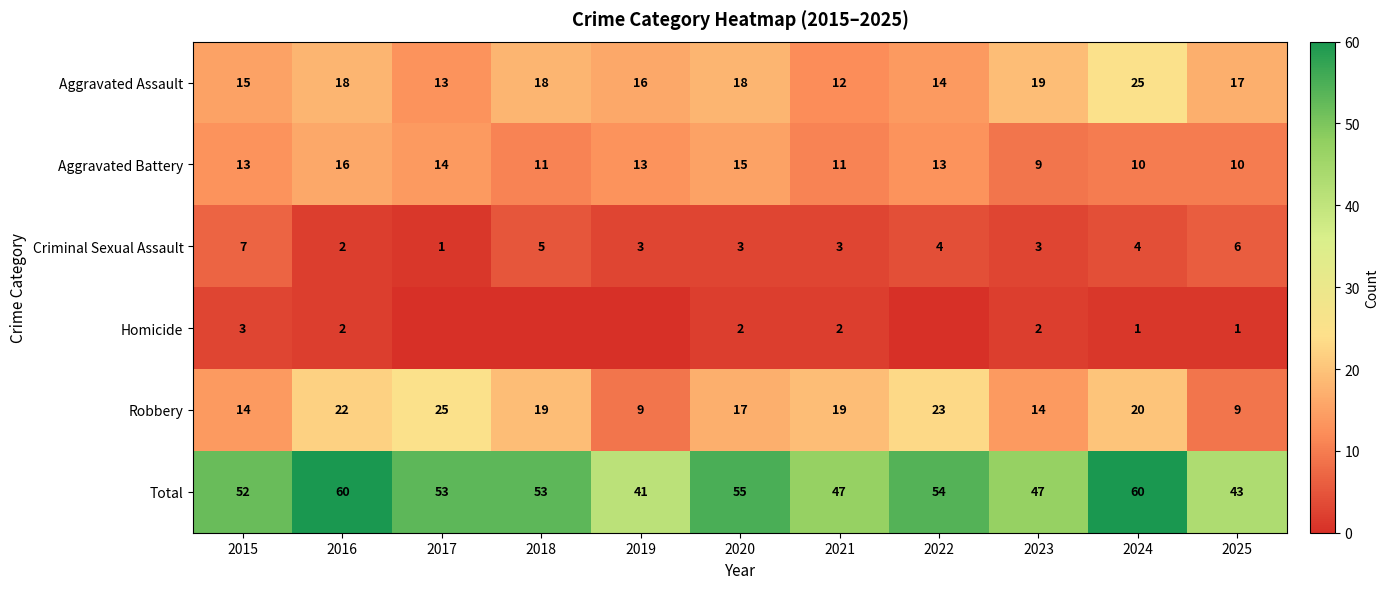

Where does the Total series first go above 53?

2016